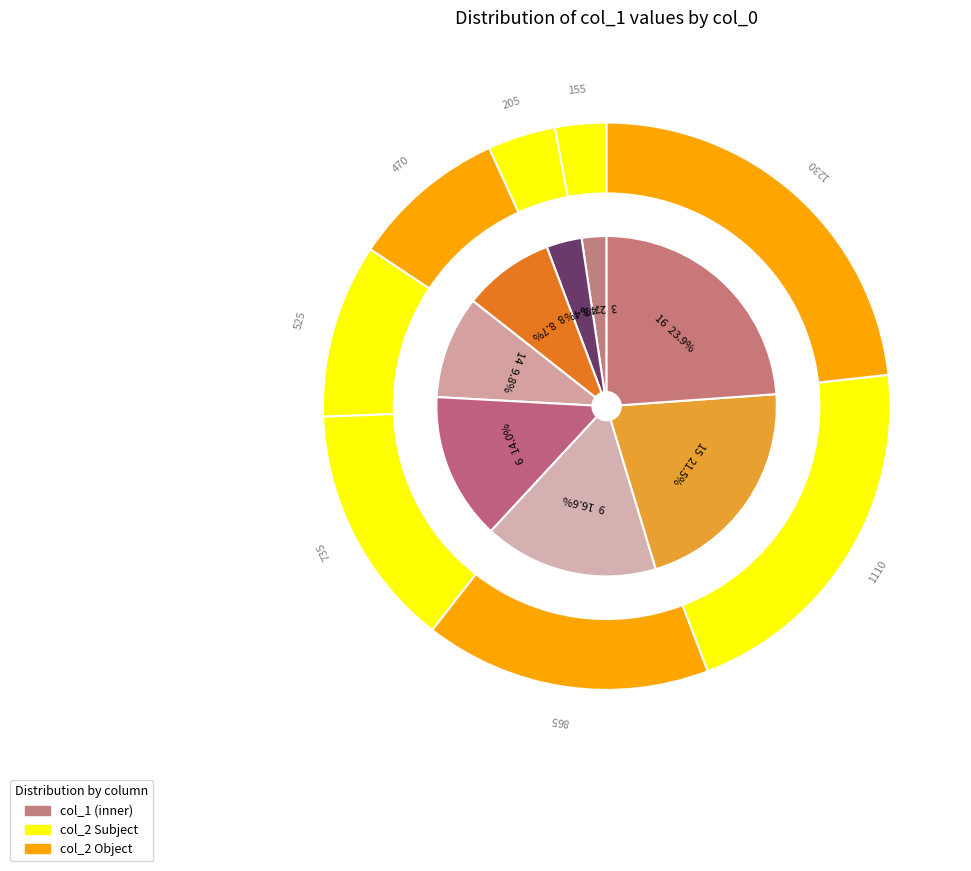

What percentage is the 9 slice, to the nearest percent?

17%